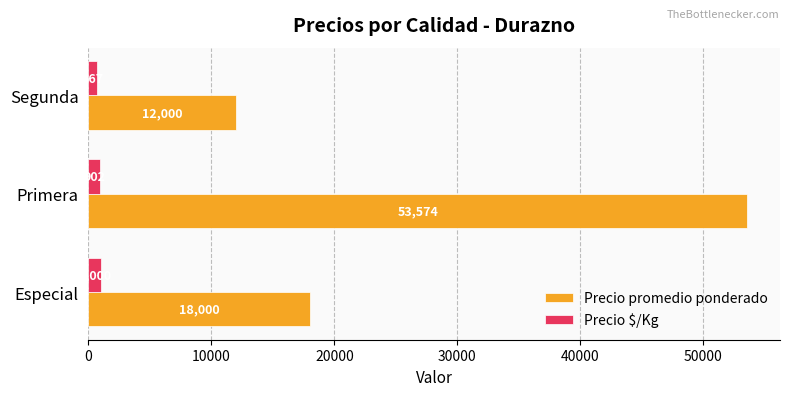

At which label does Precio promedio ponderado reach its peak?

Primera